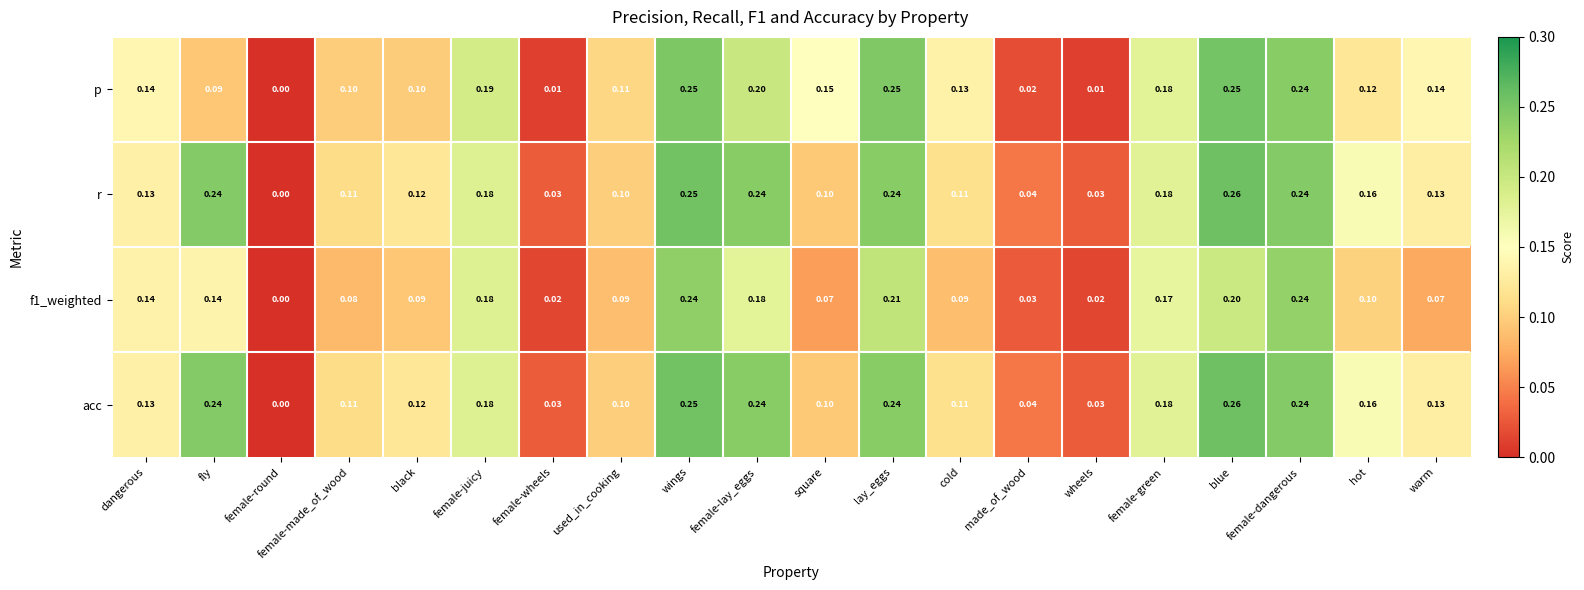

Is the value of p at warm greater than the value of f1_weighted at blue?

No